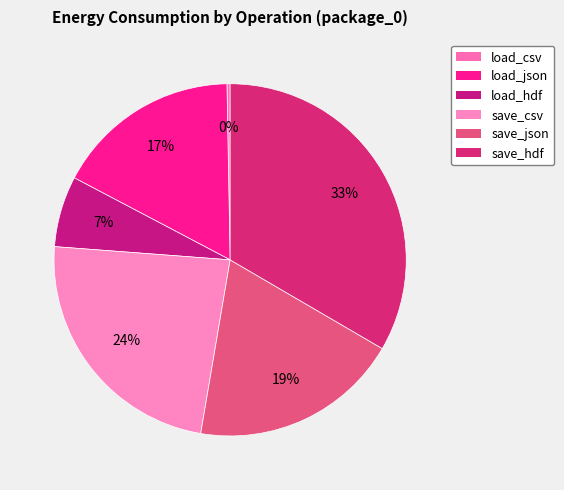

Does load_csv account for over 50% of the chart?

No